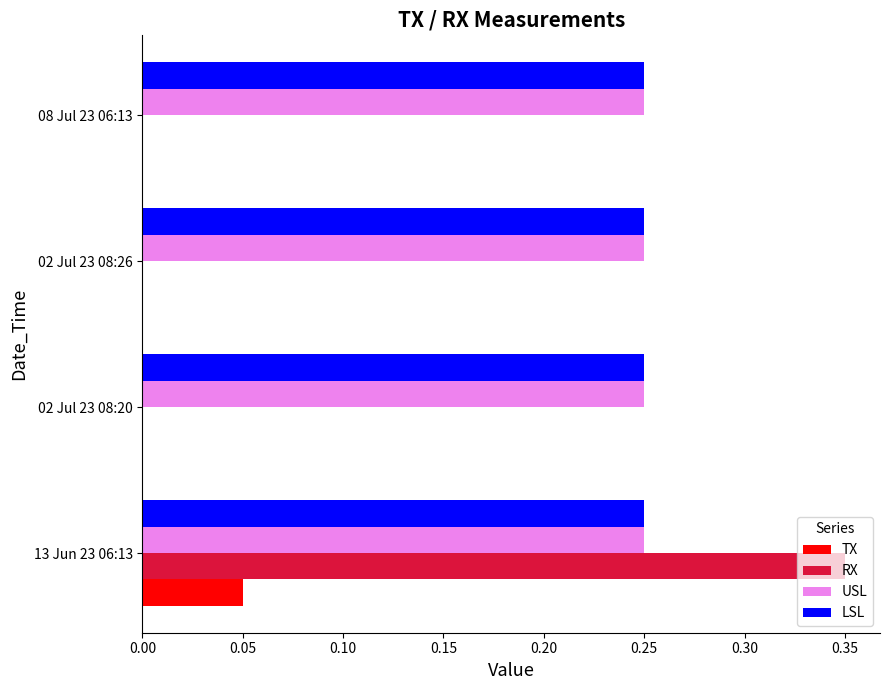

Is the value of TX at 02 Jul 23 08:26 greater than the value of LSL at 02 Jul 23 08:20?

No